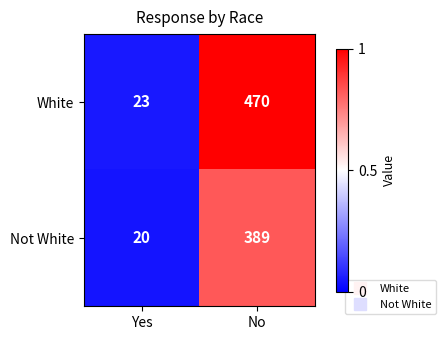

What is the smallest value displayed?

20